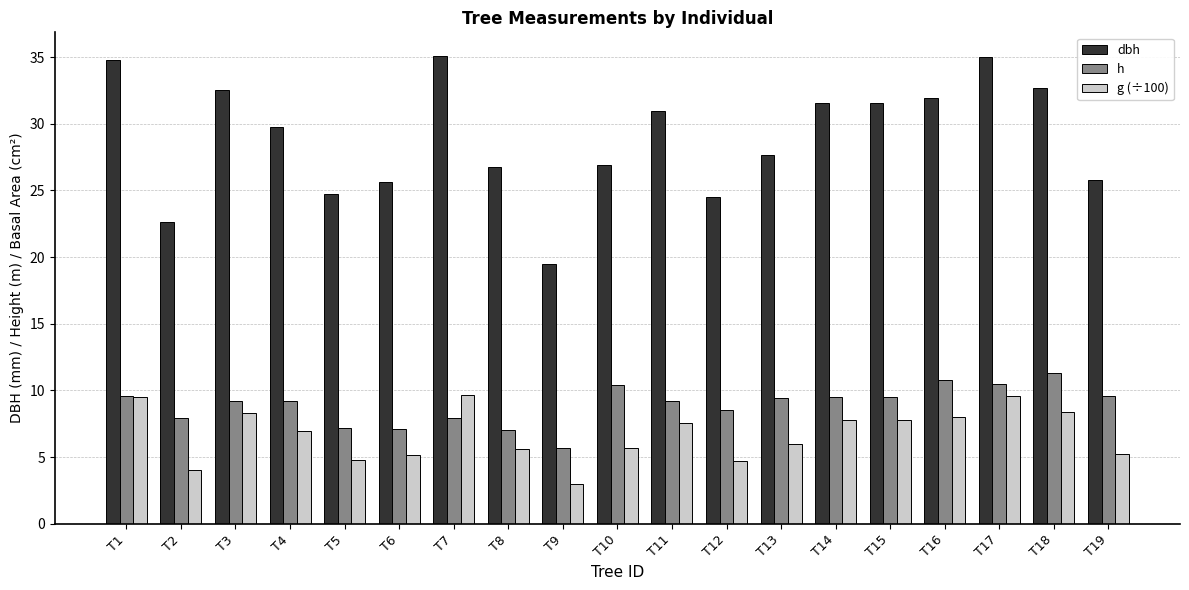

At how many categories does at least one series exceed 20?

18